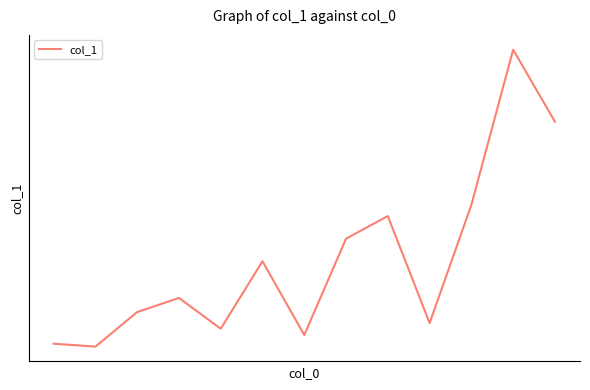

What is the smallest value displayed?

1.9